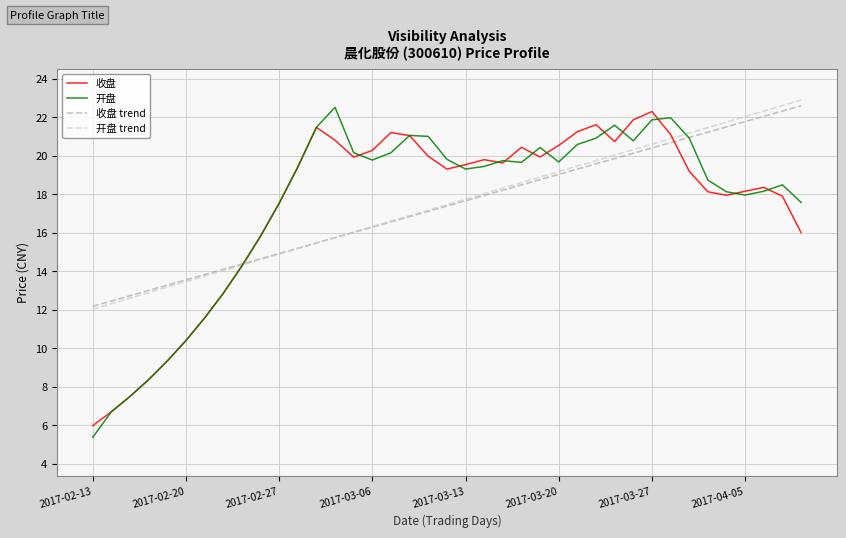

Count the number of data series in this chart.

4